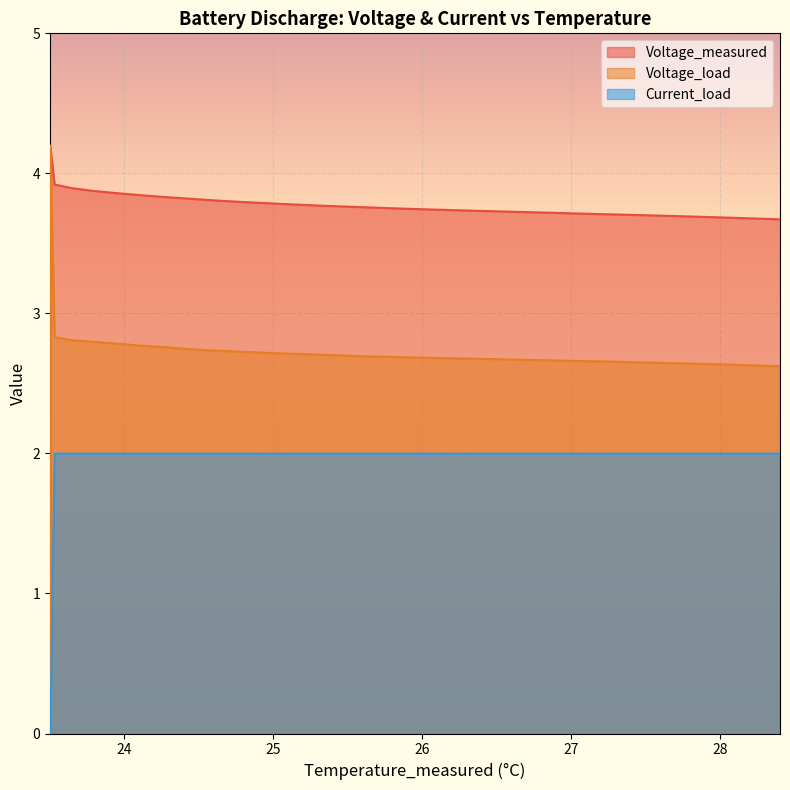

What is the difference between the maximum and second lowest values in the Voltage_load series?

1.6